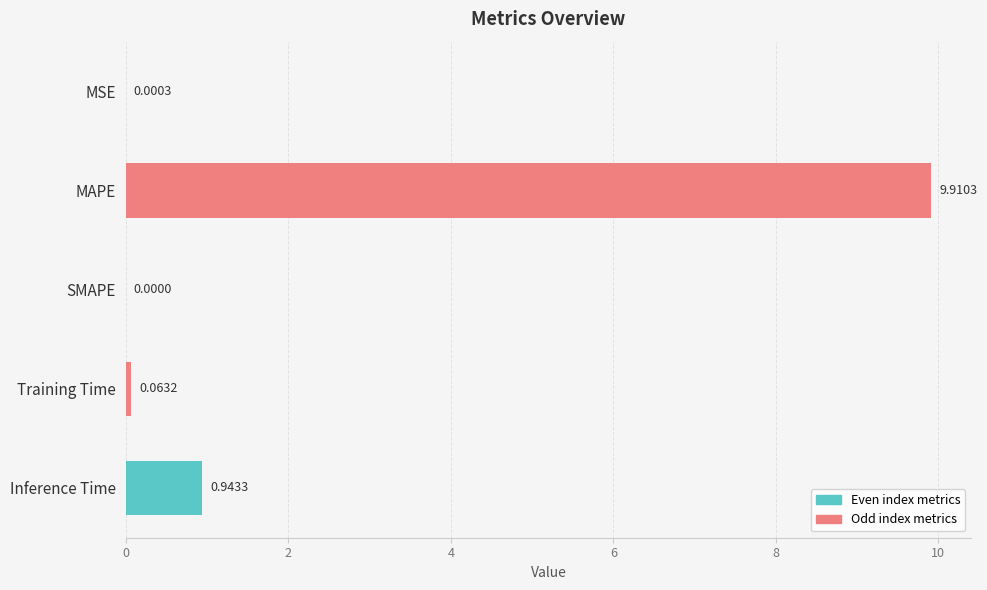

What is the change in value from MSE to Training Time?

+0.1